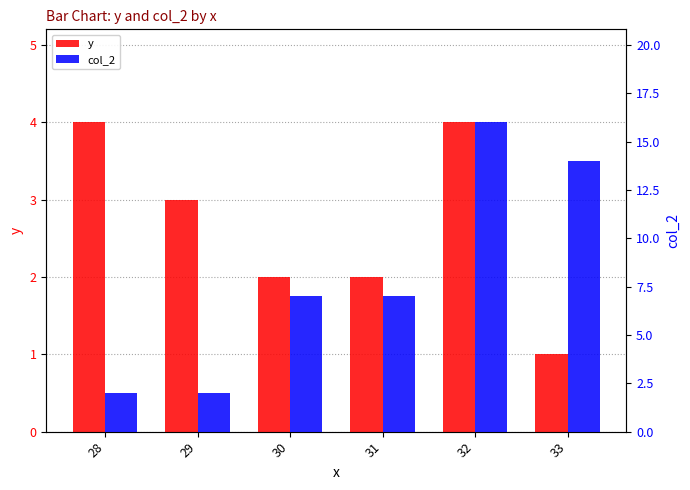

The col_2 series shows 14 at 33. True or false?

True